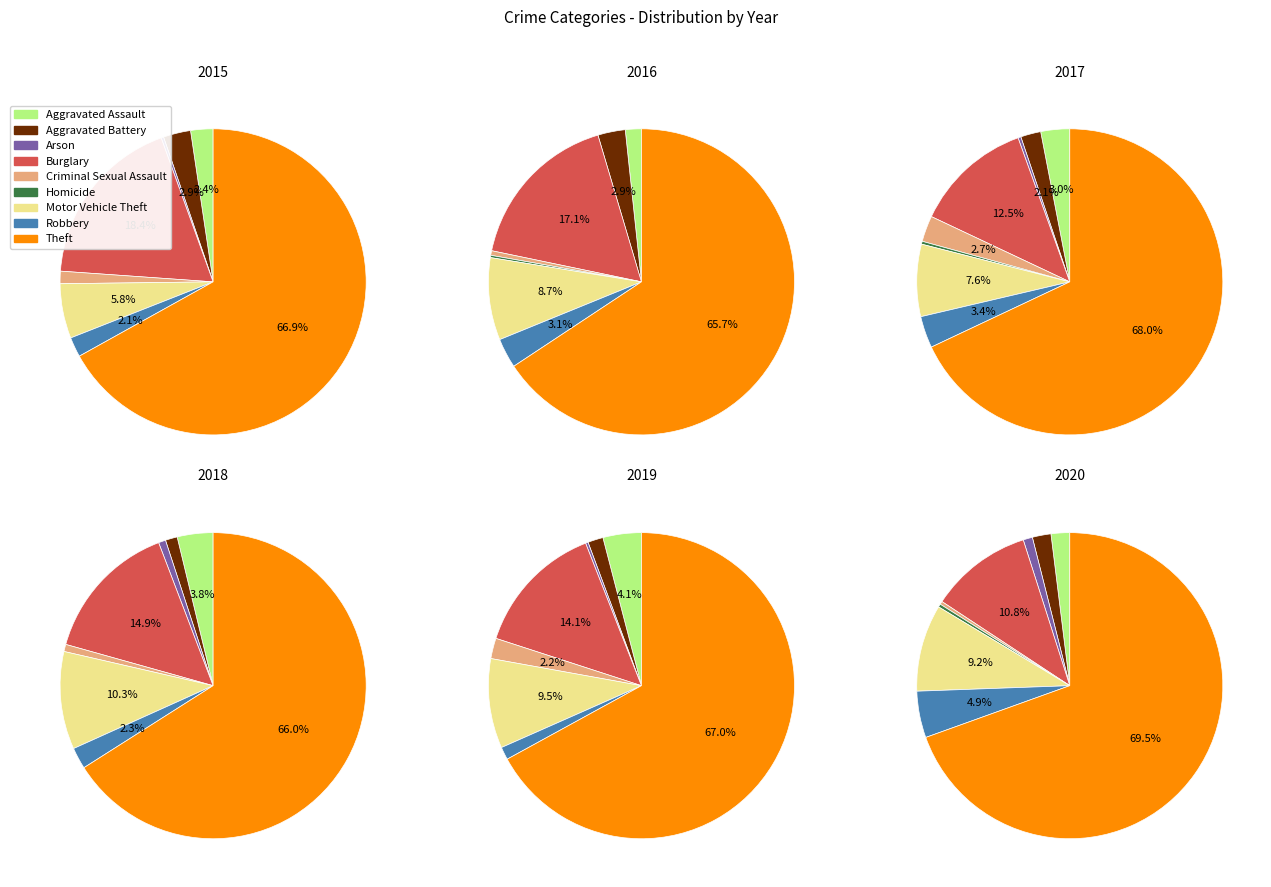

Which category has the biggest portion of the pie?

Theft